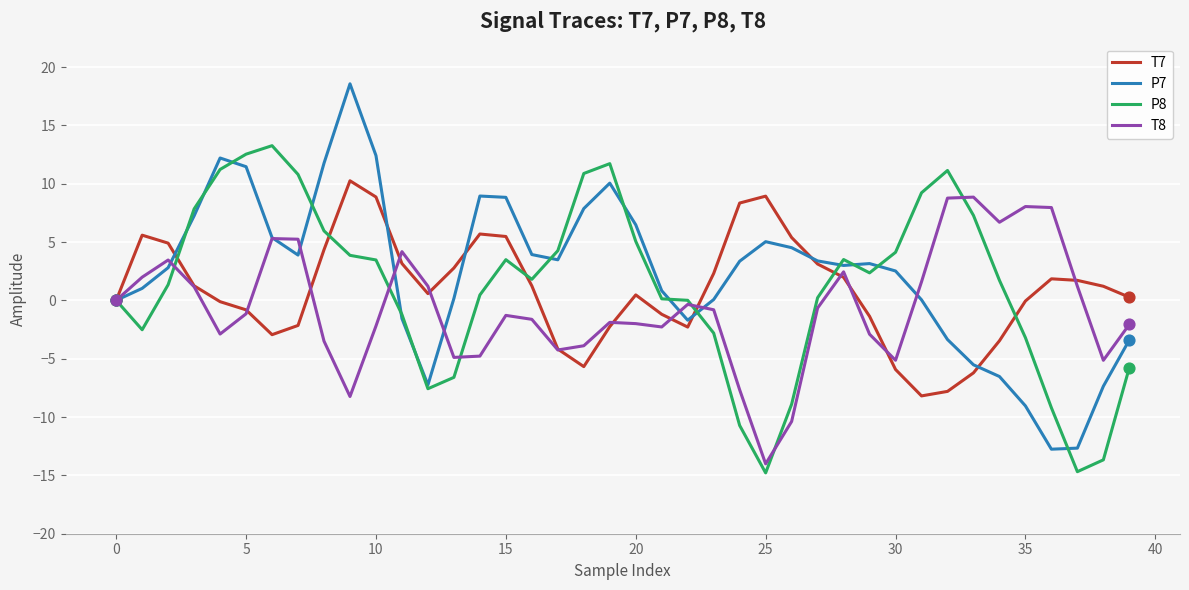

What is the minimum value for T7?

-8.2